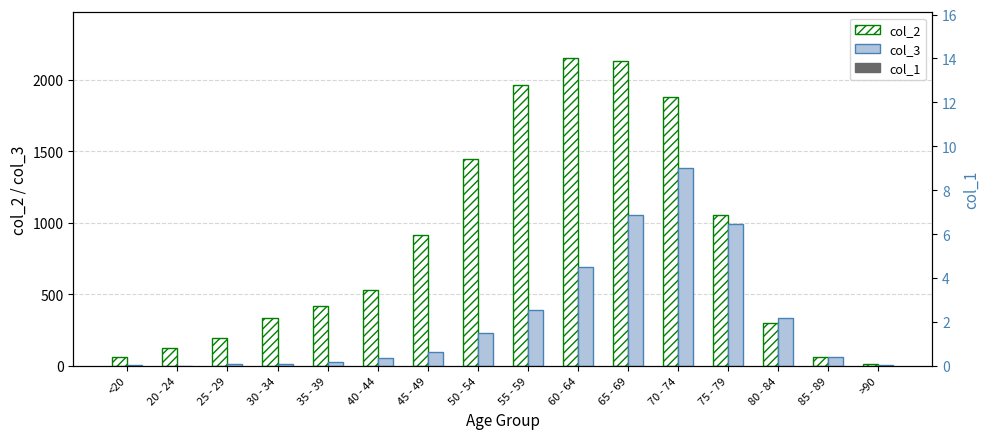

What are all the series names shown in the legend?

col_2, col_3